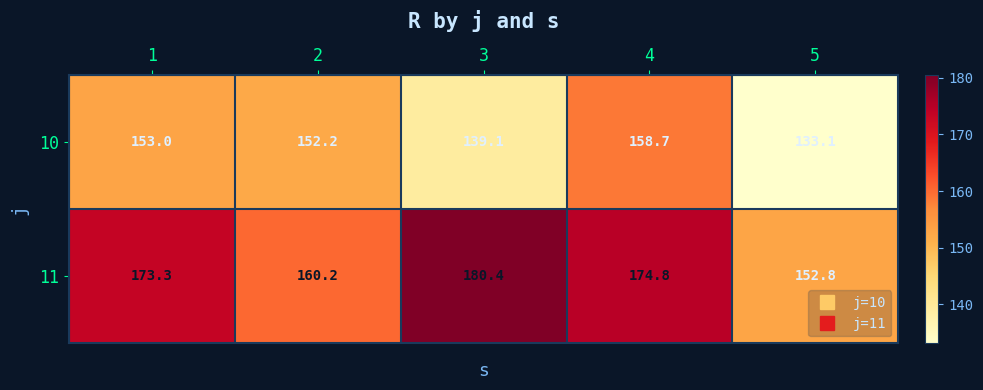

Which series changed the most between 1 and 5?

11